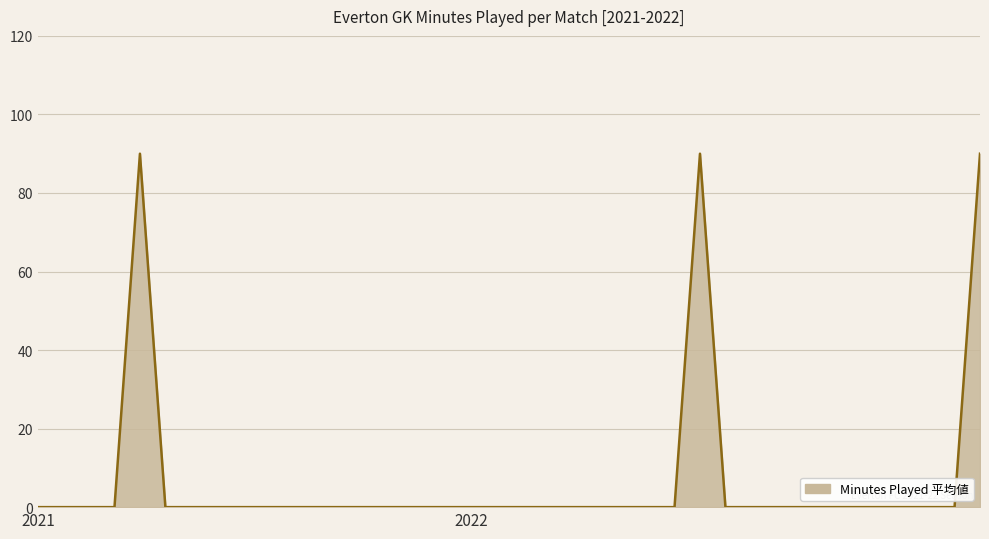

Reading right to left, what are all the values shown in this chart?

90	0	0	0	0	0	0	0	0	0	0	90	0	0	0	0	0	0	0	0	0	0	0	0	0	0	0	0	0	0	0	0	0	90	0	0	0	0